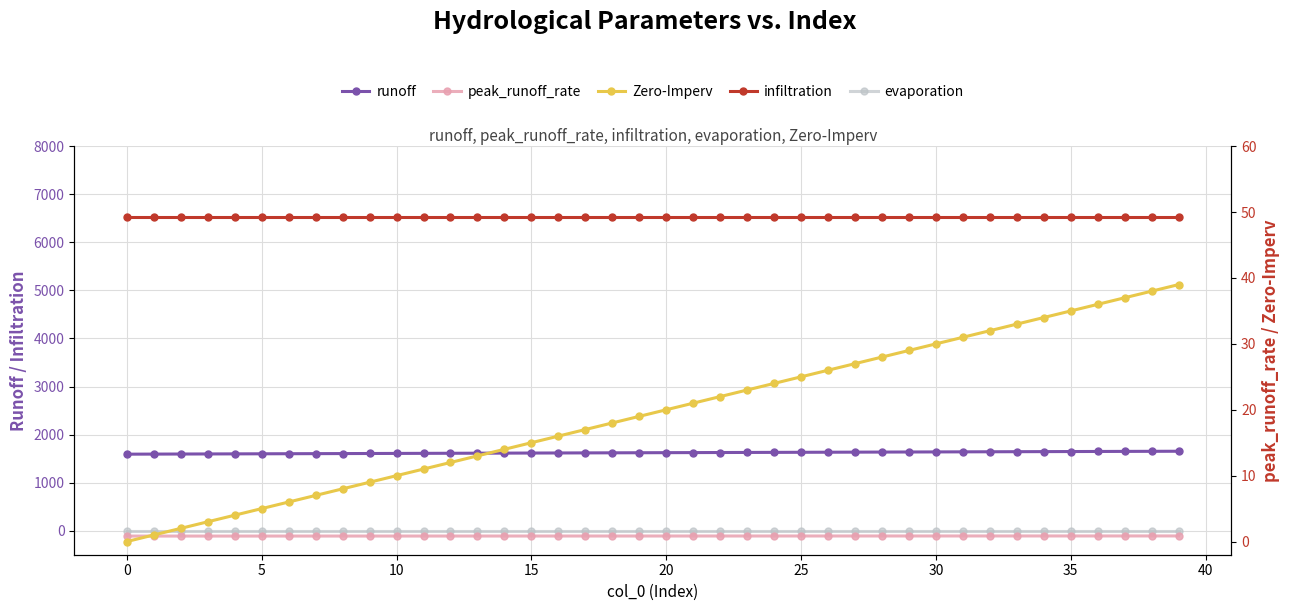

Which series has the largest total across all categories?

infiltration